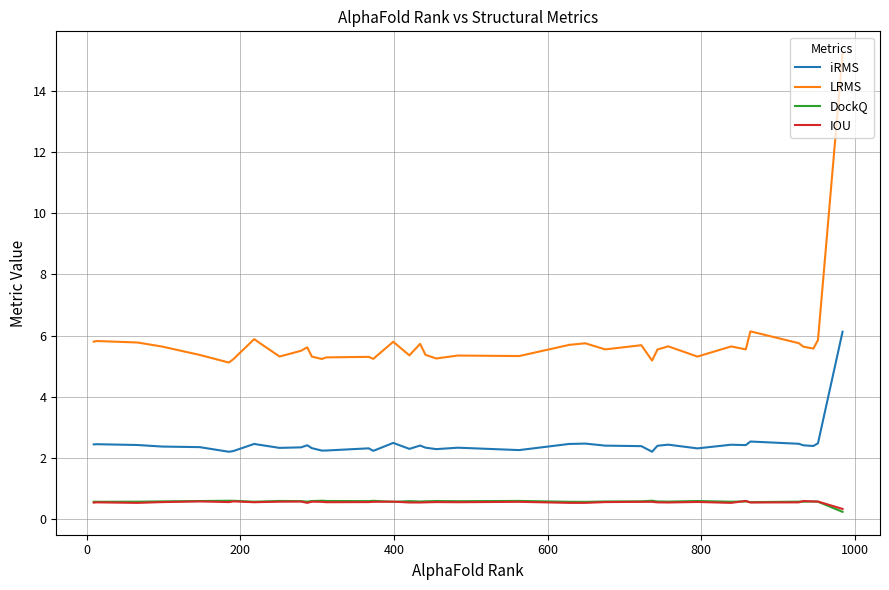

What are all the series names shown in the legend?

iRMS, LRMS, DockQ, IOU